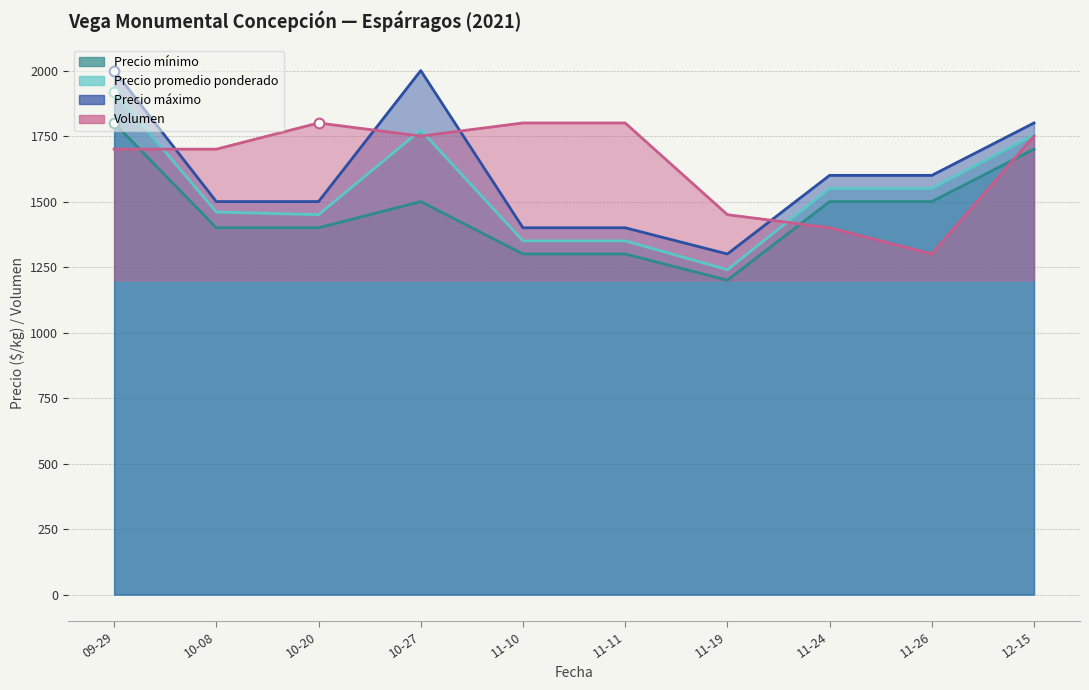

How many data points in Volumen are less than 1750?

5